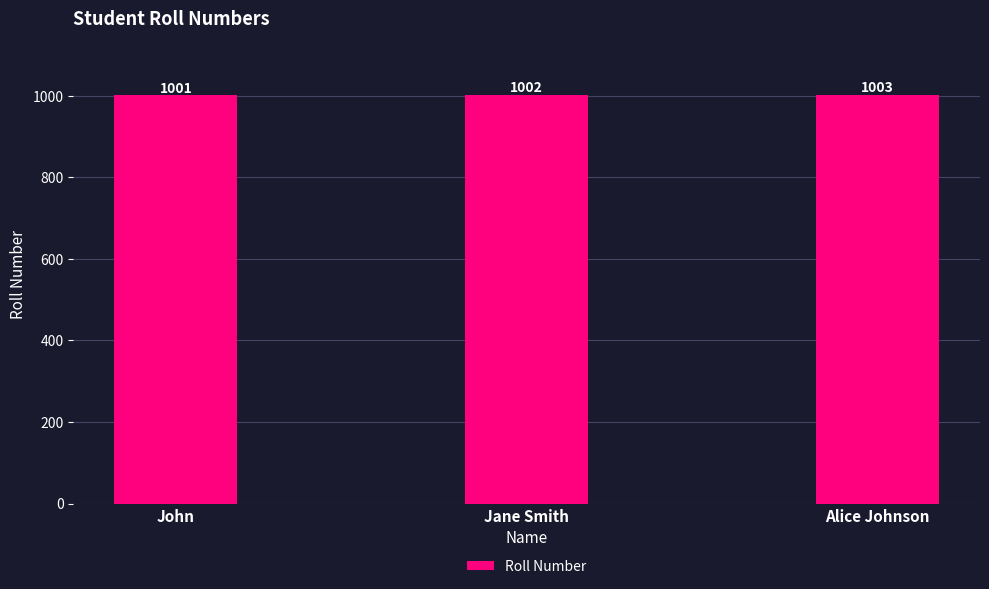

What is the difference between the maximum and minimum values?

2